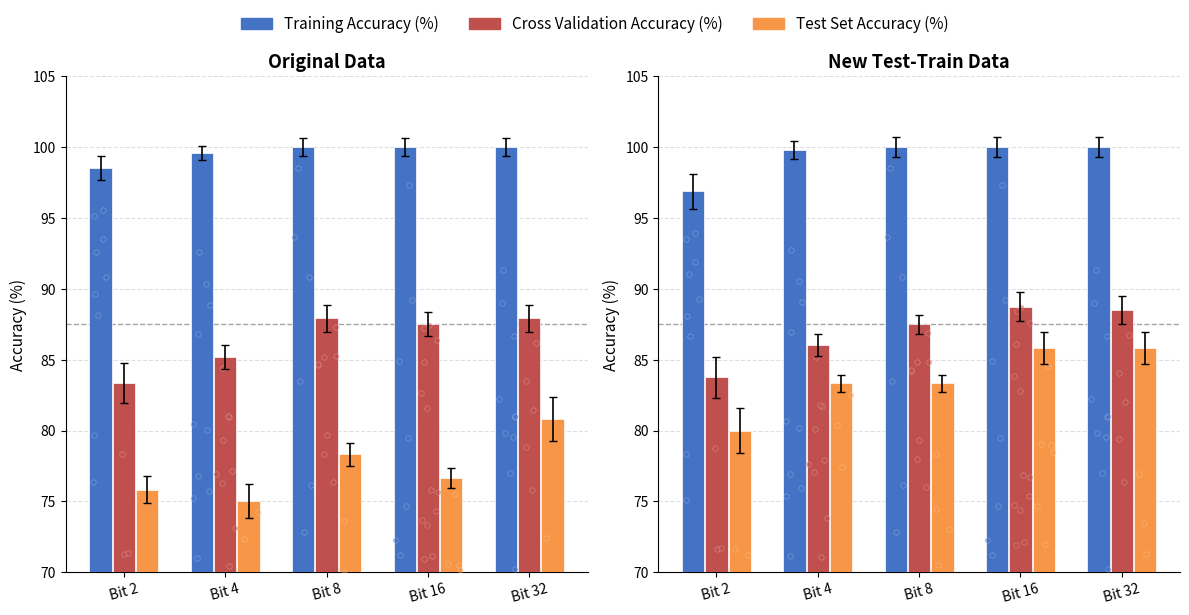

Which series has the largest total across all categories?

Training Accuracy (%)